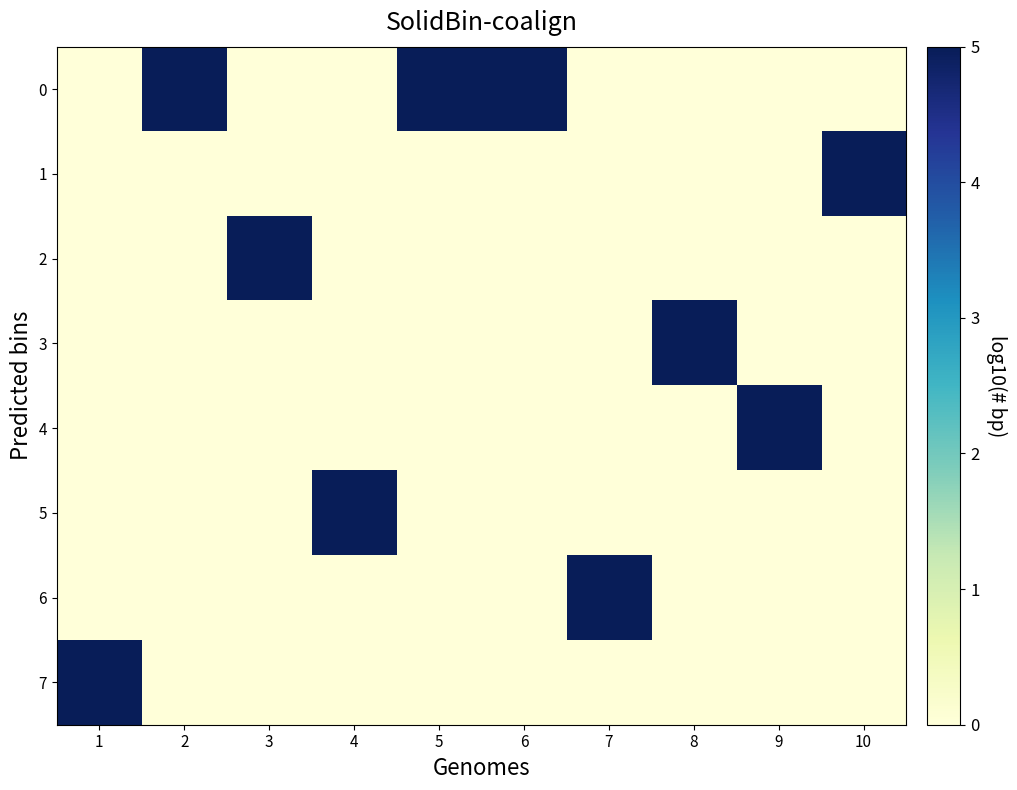

Which series changed the most between 7 and 10?

1